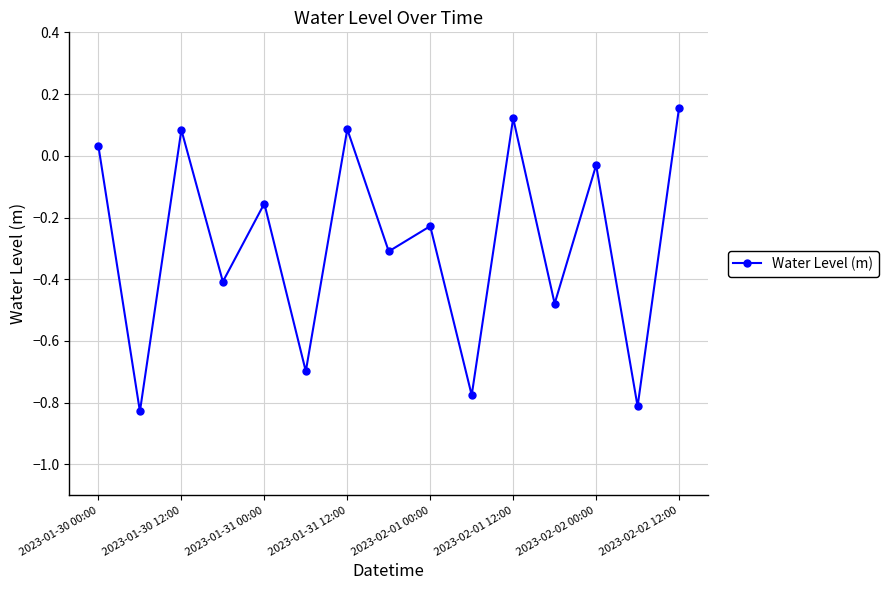

How many interior local valleys (lower than both neighbors) does the data have?

7